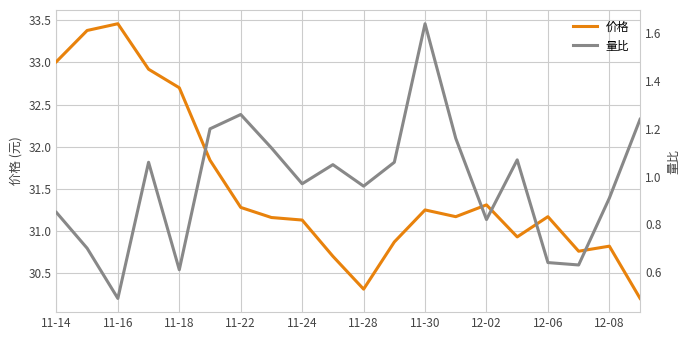

Rank the series by their maximum value, from highest to lowest.

价格, 量比